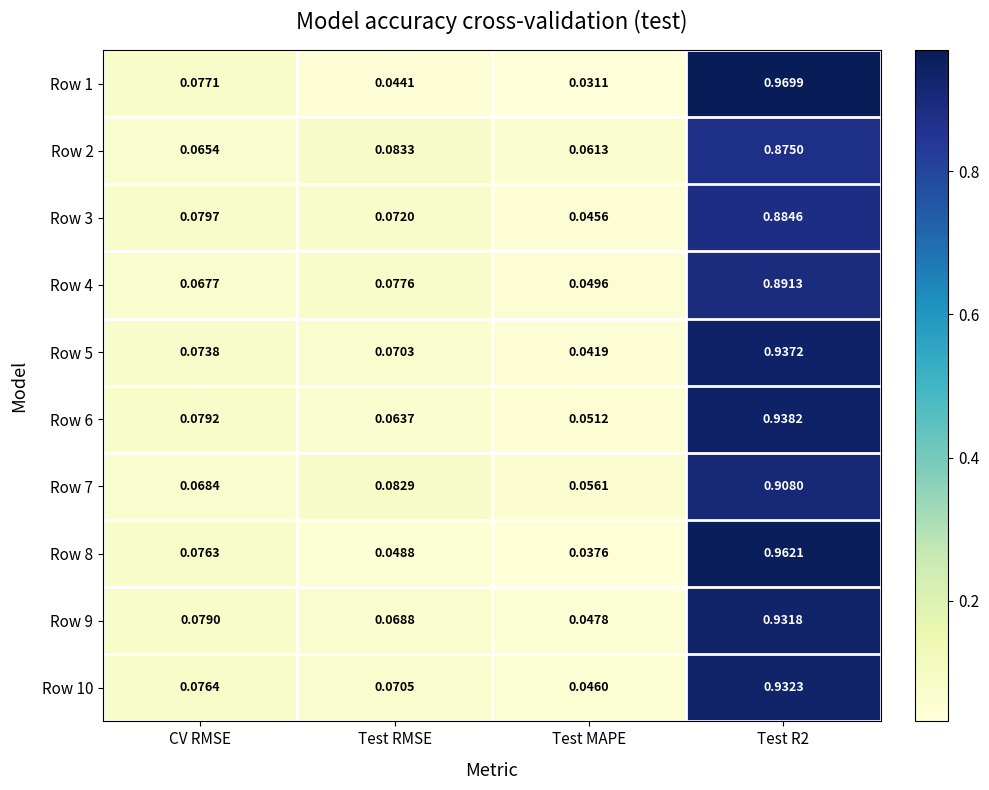

Which category has the lowest value across all series?

Test MAPE